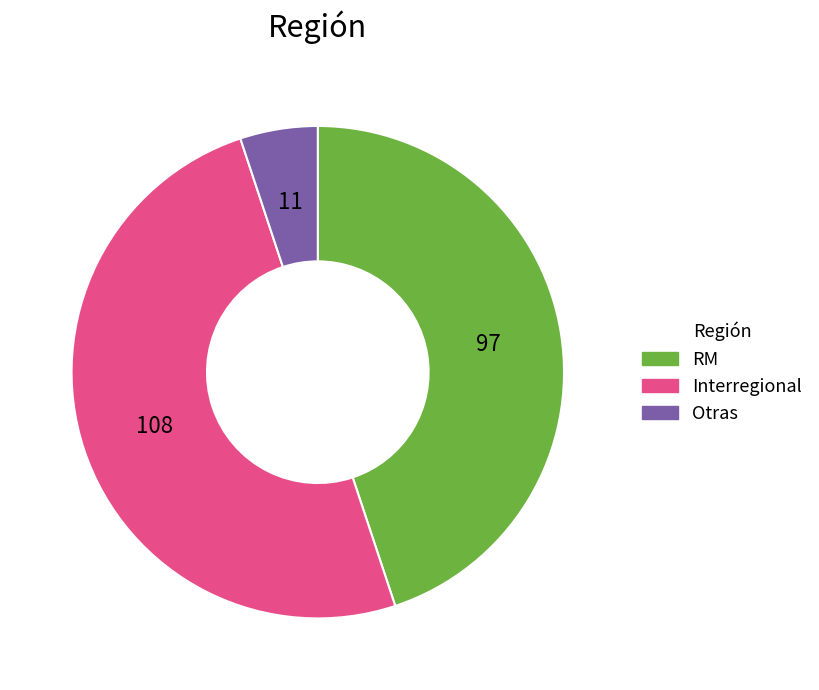

Do Interregional and Otras together represent more than half of the pie?

Yes